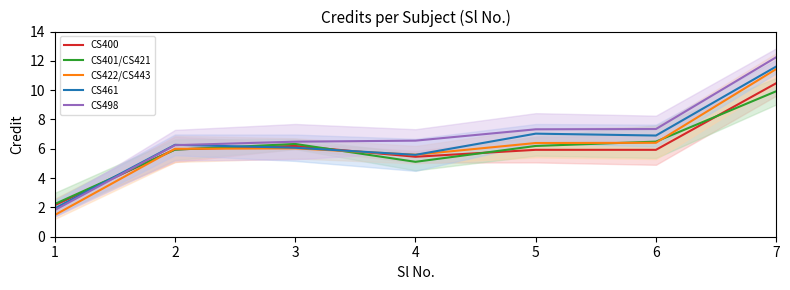

Reading right to left, what are all the values shown in this chart?

CS400: 7=10.5	6=5.9	5=5.9	4=5.5	3=6.2	2=6.0	1=2.1
CS401/CS421: 7=9.9	6=6.5	5=6.2	4=5.1	3=6.3	2=5.9	1=2.2
CS422/CS443: 7=11.4	6=6.4	5=6.4	4=5.6	3=6.0	2=6.0	1=1.5
CS461: 7=11.6	6=6.9	5=7.0	4=5.6	3=6.1	2=6.3	1=1.9
CS498: 7=12.2	6=7.3	5=7.3	4=6.6	3=6.5	2=6.2	1=1.8